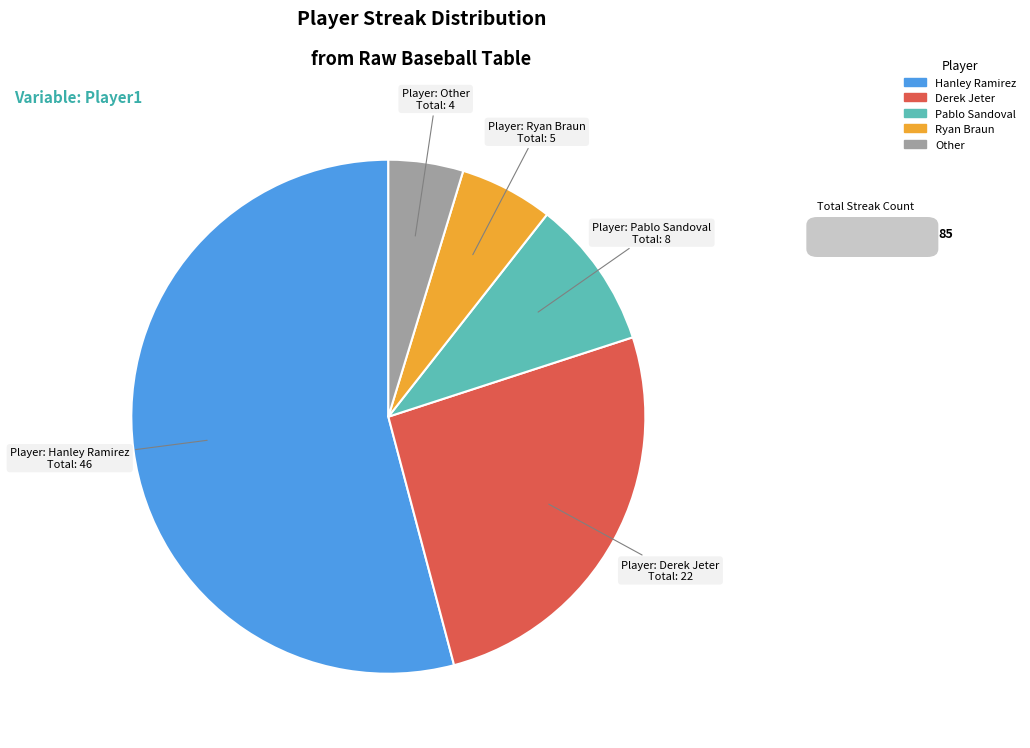

Approximately how many times larger is the value at Hanley Ramirez compared to Derek Jeter?

2.1